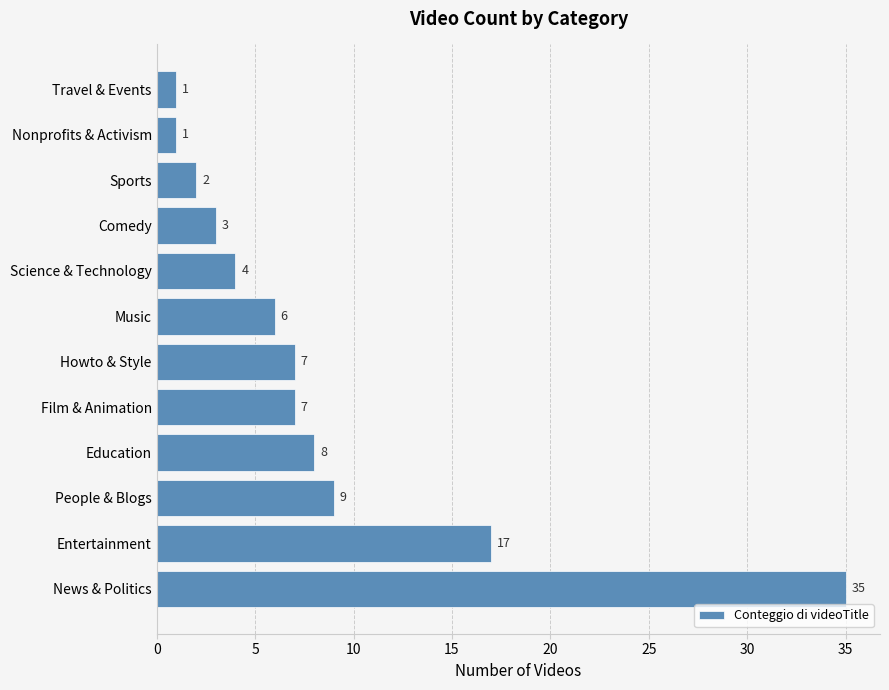

What is the greatest value displayed?

35